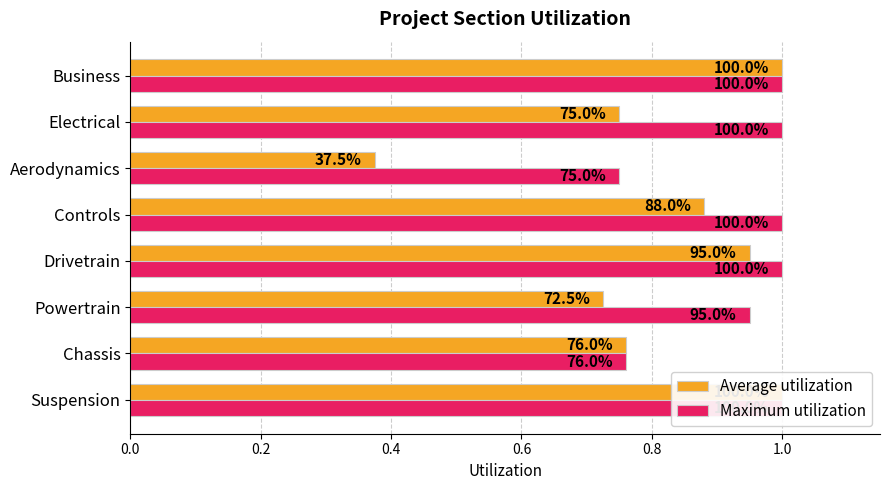

Reading right to left, transcribe all the data shown in this chart.

Average utilization: 1.0	0.8	0.4	0.9	0.9	0.7	0.8	1.0
Maximum utilization: 1.0	1.0	0.8	1.0	1.0	0.9	0.8	1.0